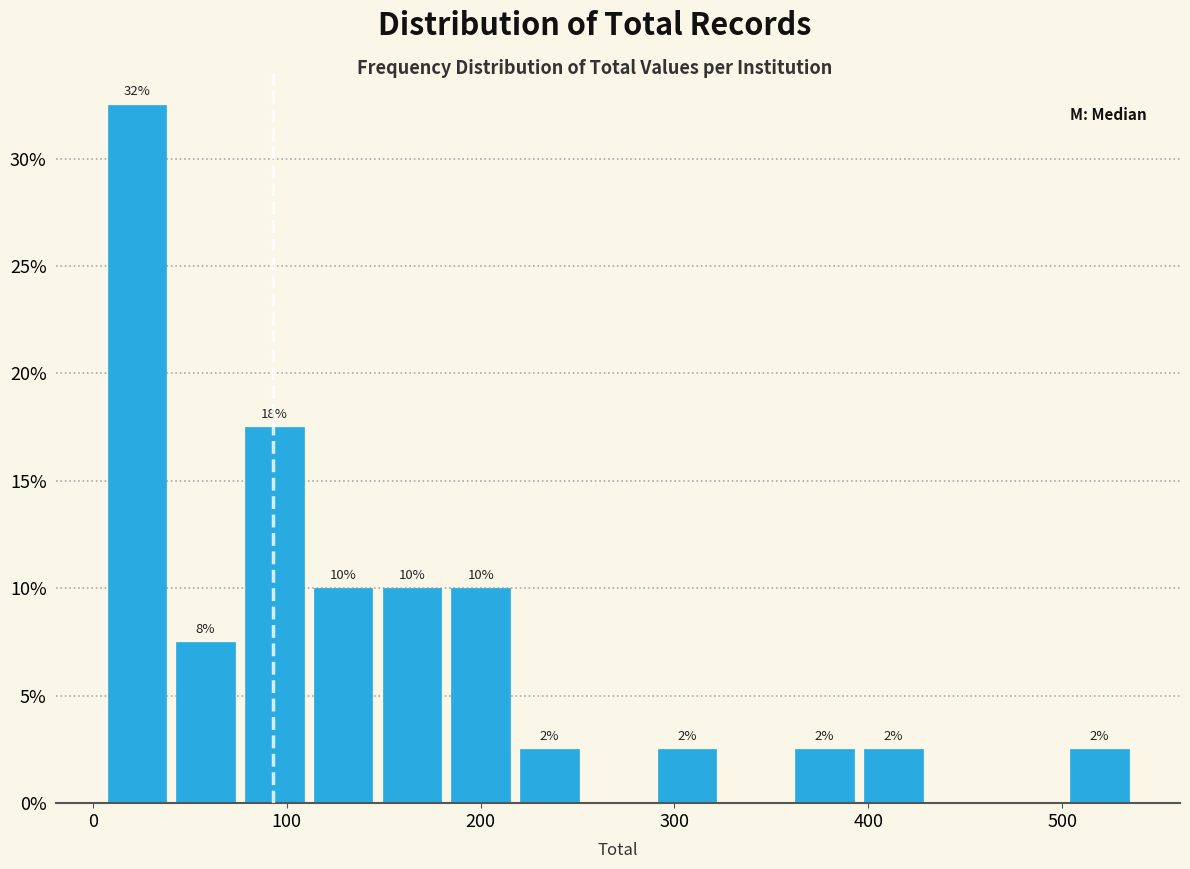

Around what value on the x-axis is the tallest bar? Give the approximate position of its centre, as read against the axis.

20